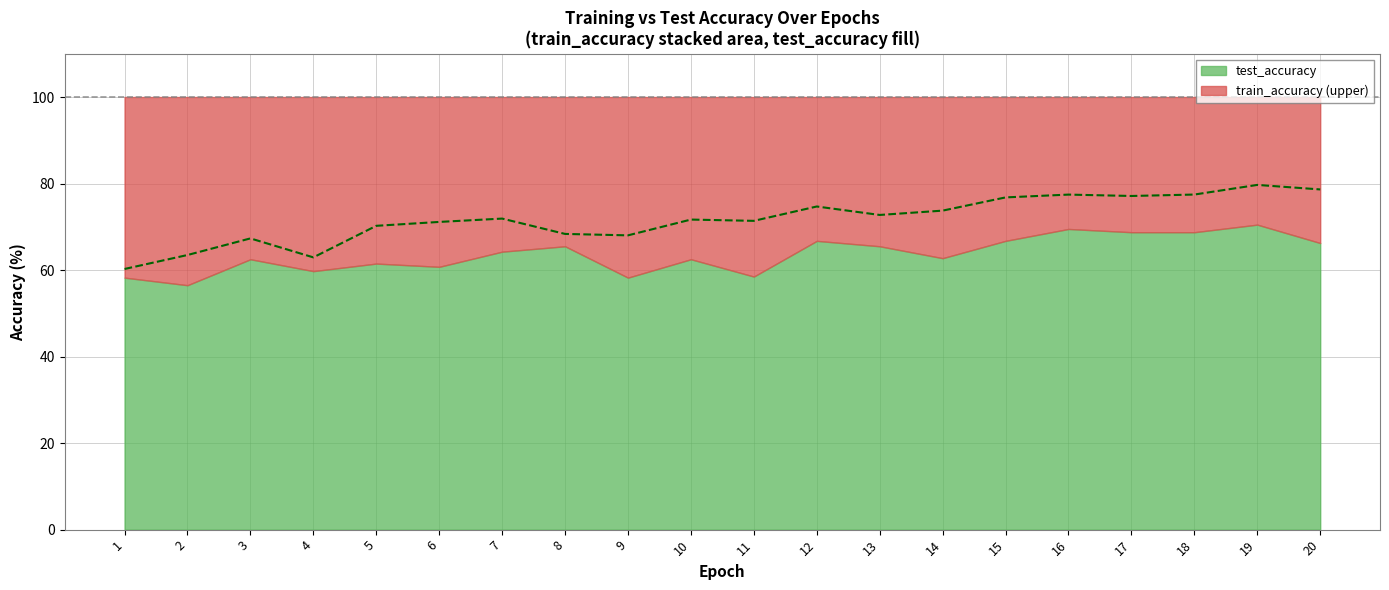

How many data points are less than 71?

7